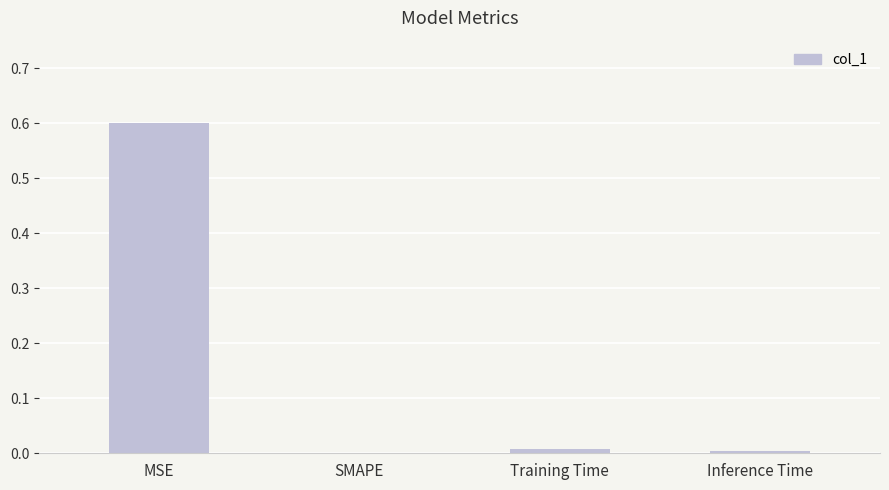

What is the sum of all values?

0.6